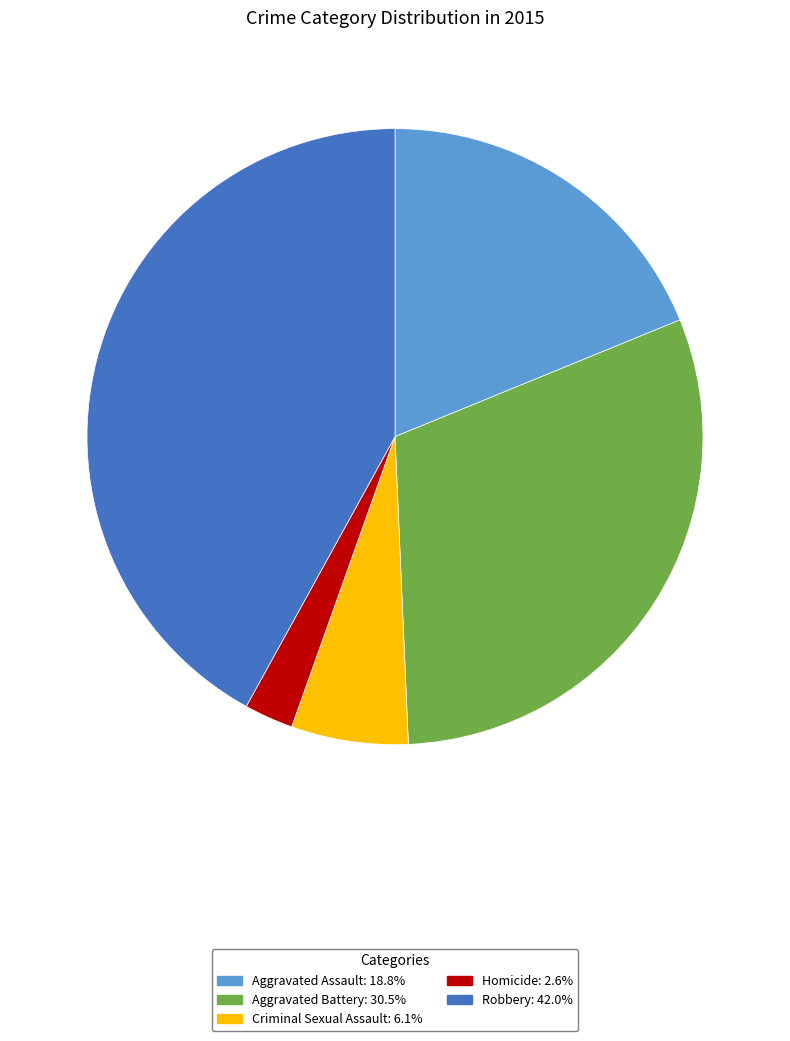

The Aggravated Battery slice represents 30% of the pie. True or false?

True